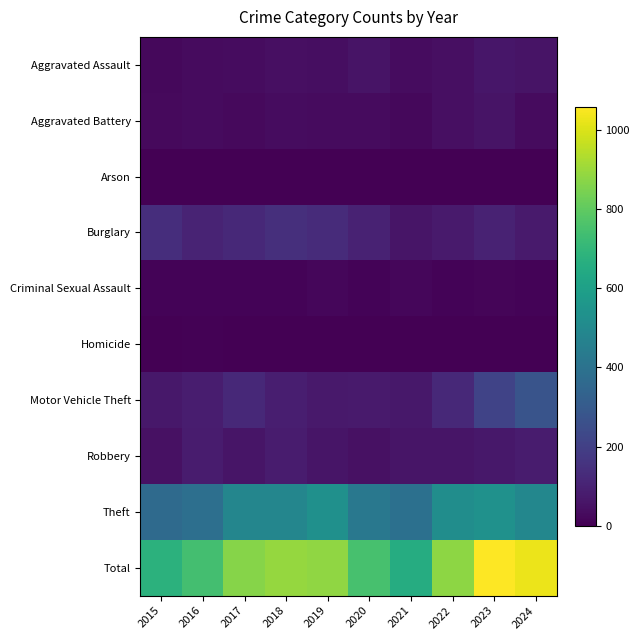

Which series has the largest total across all categories?

Total